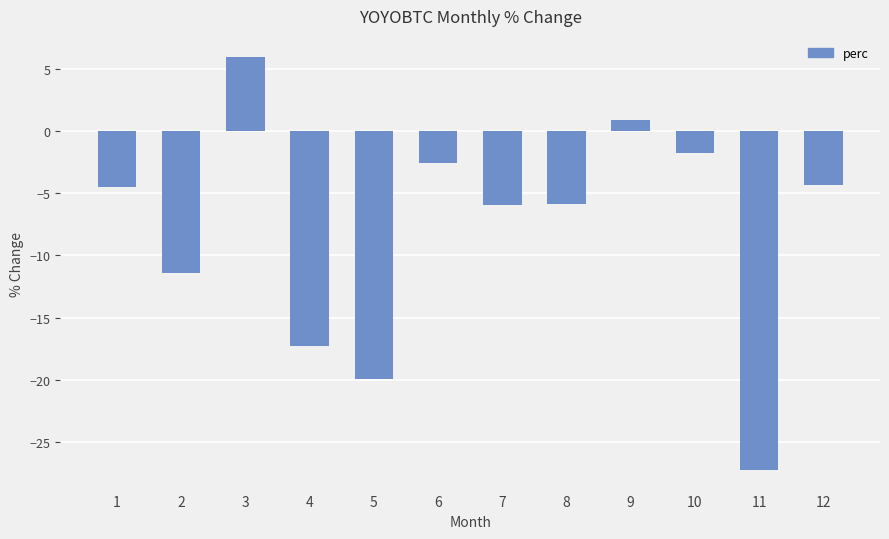

What is the difference between the second highest and second lowest values?

20.8